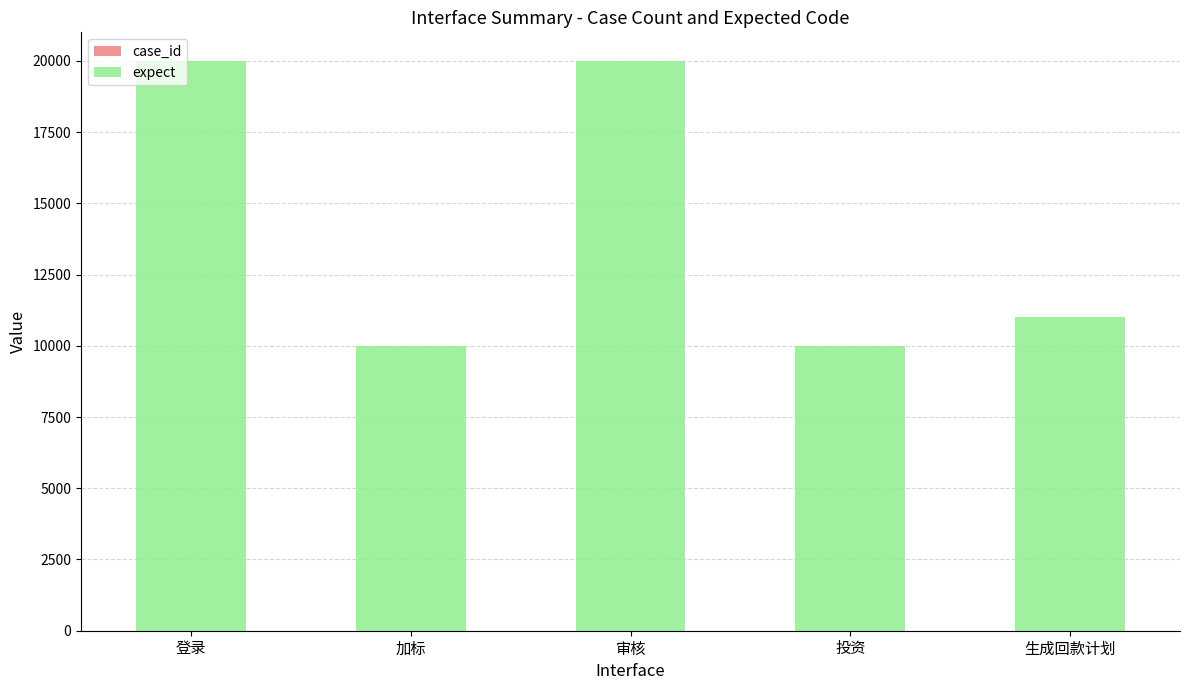

How many series are shown in this chart?

2